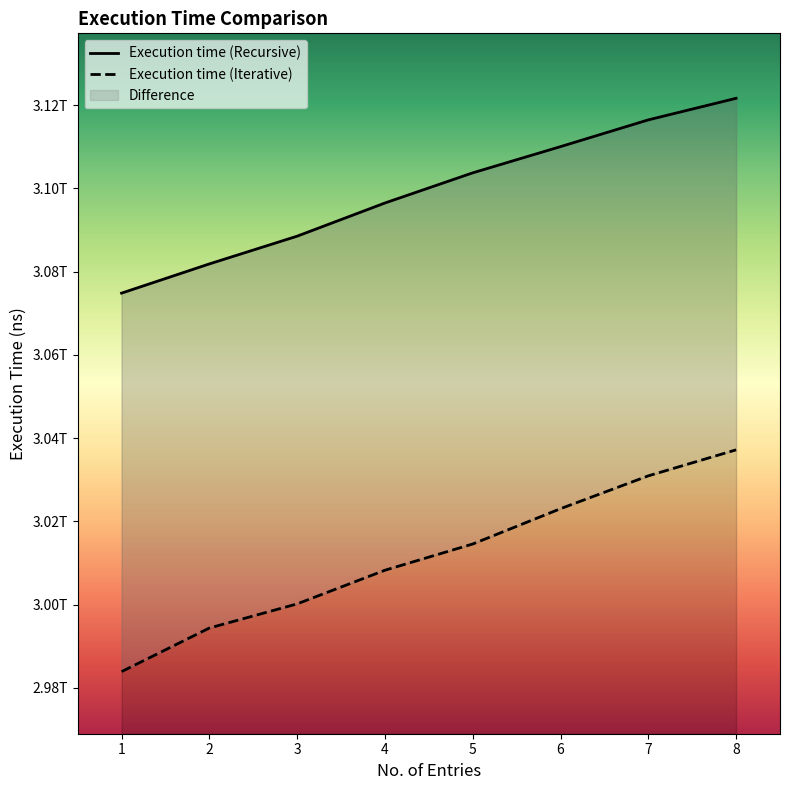

Rank the series by their average value, from lowest to highest.

Execution time (Iterative), Execution time (Recursive)